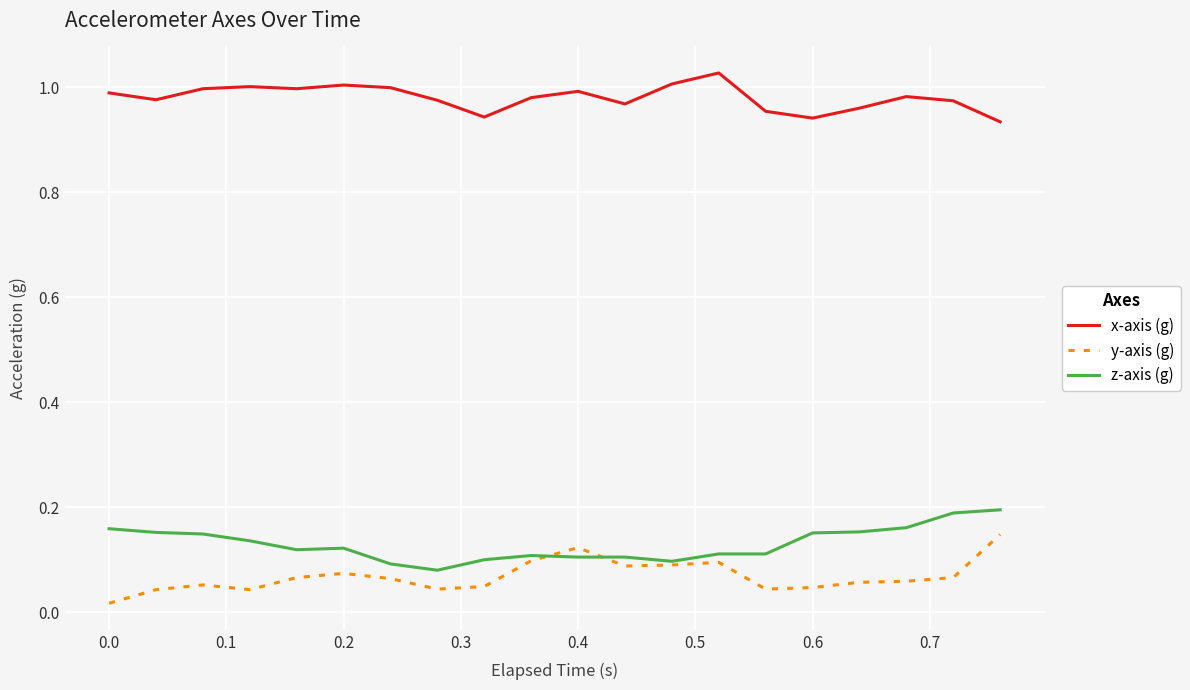

True or false: y-axis (g) and x-axis (g) intersect in this chart.

False